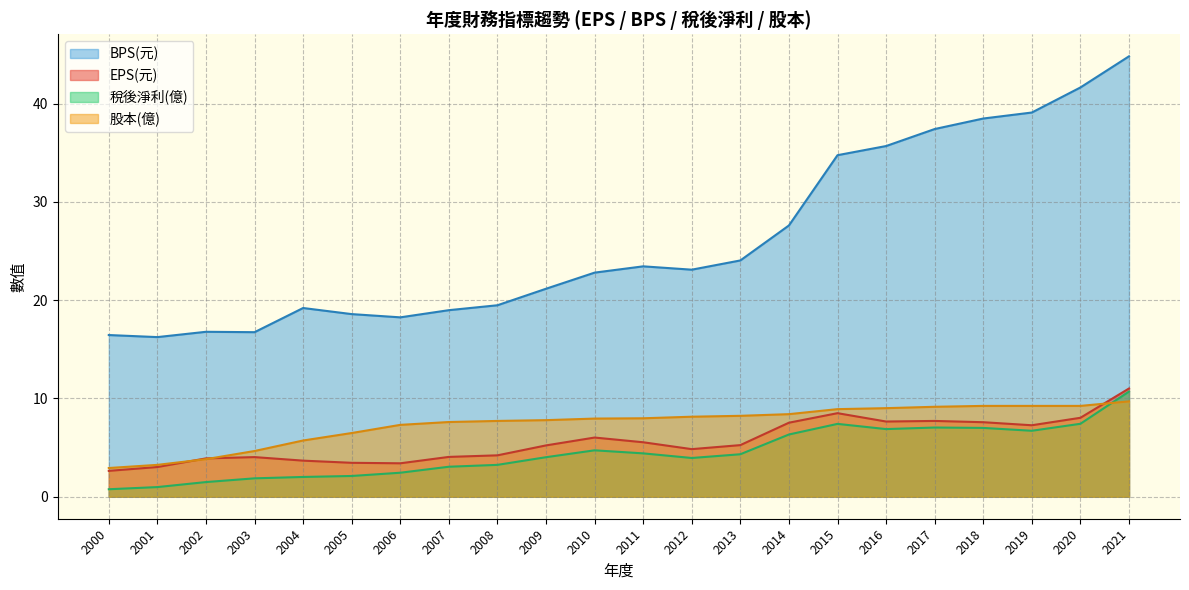

How many values in the BPS(元) series exceed 23?

11